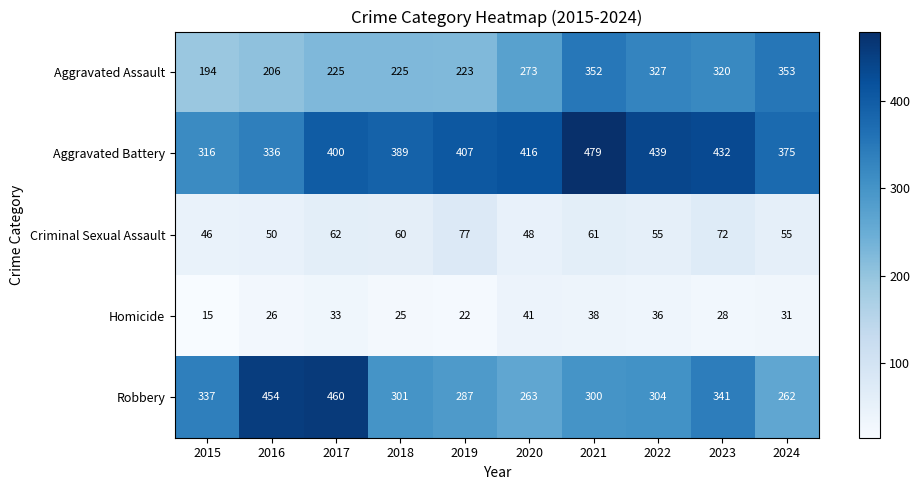

Is it true that Aggravated Assault equals 194 at 2015?

True